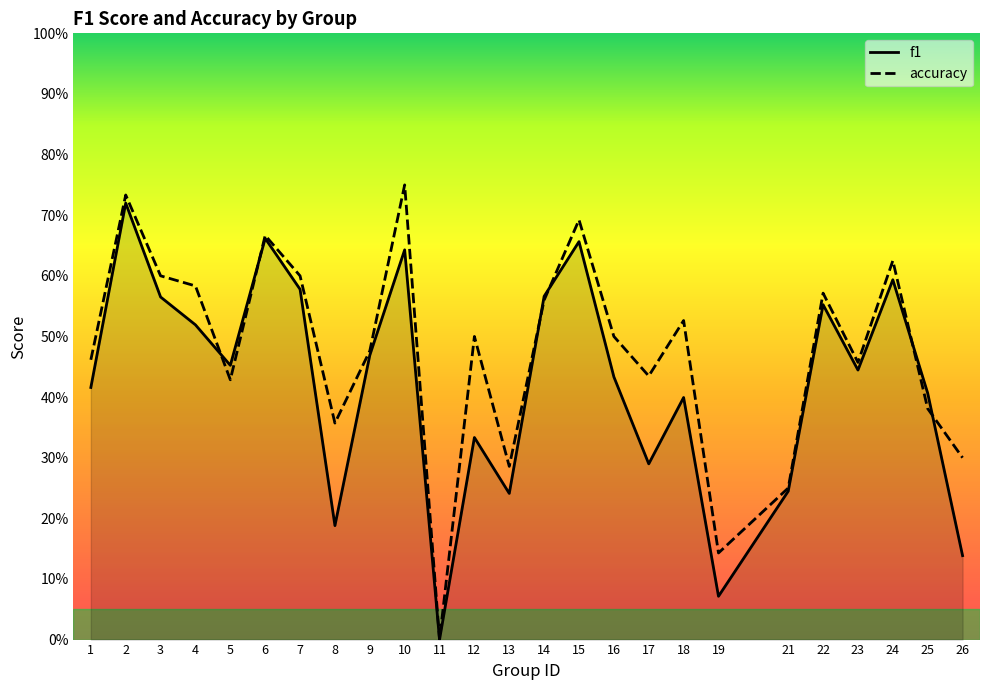

The f1 series shows 0.2 at 26. True or false?

False